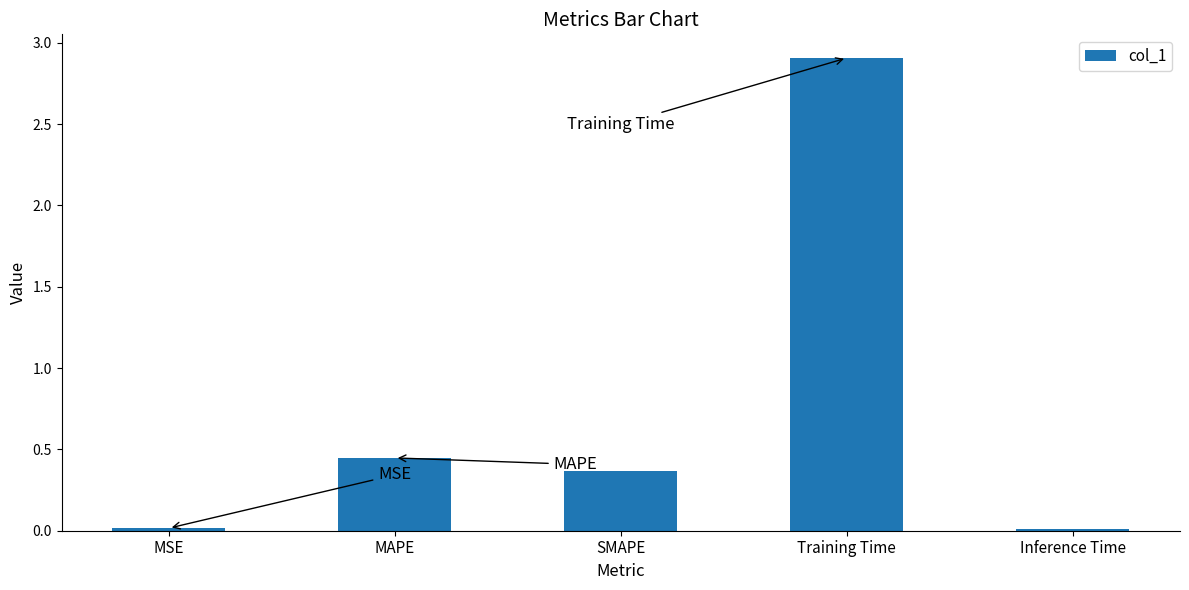

Between Training Time and MSE, which is larger?

Training Time